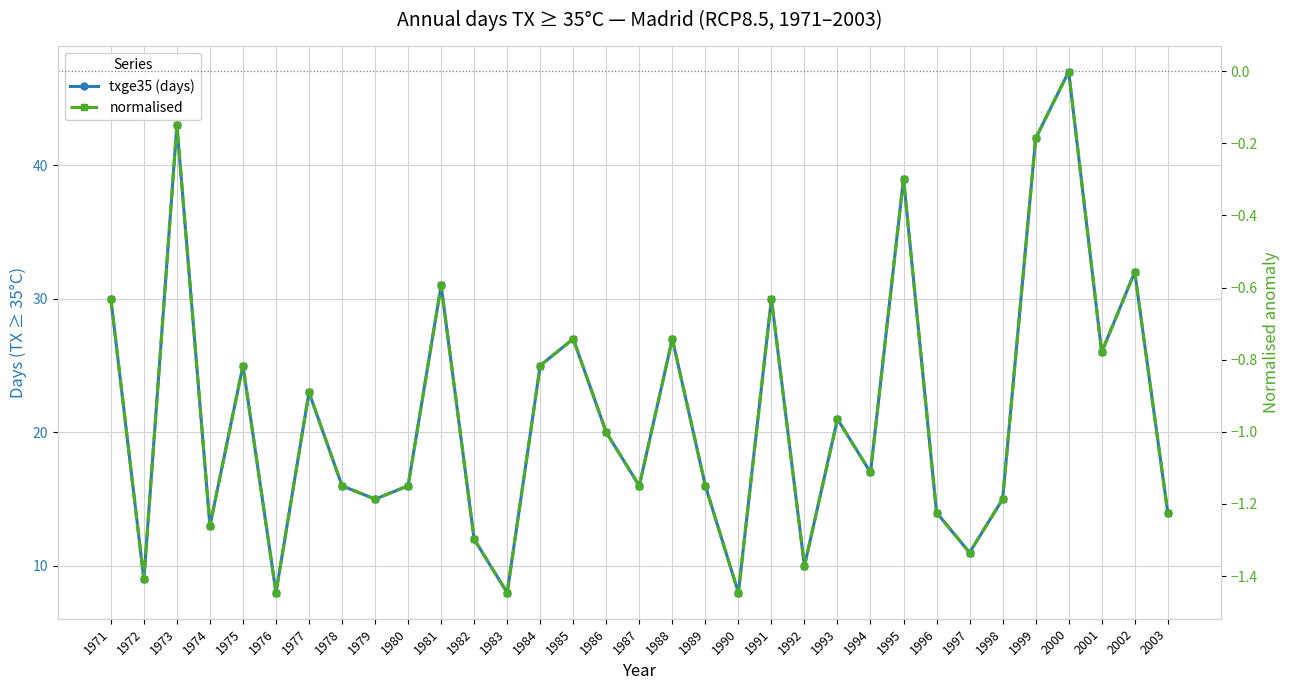

What is the difference between the txge35 (days) values at 1984 and 1972?

16.0